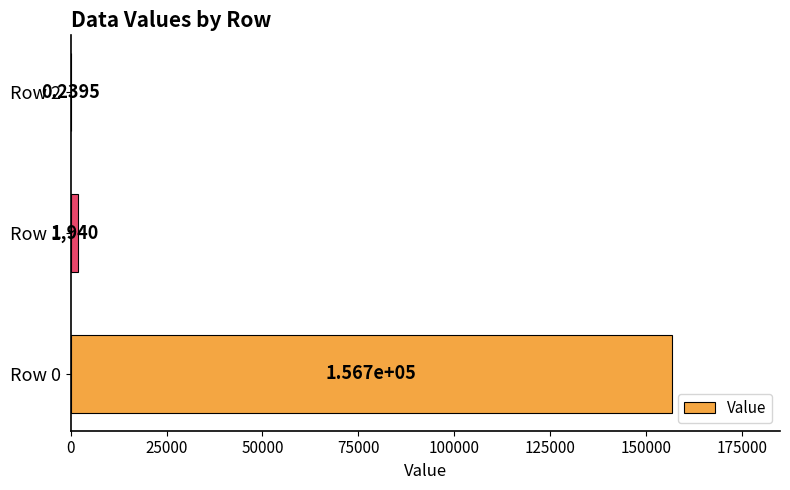

What is the ratio of the value at Row 0 to the value at Row 1?

80.8